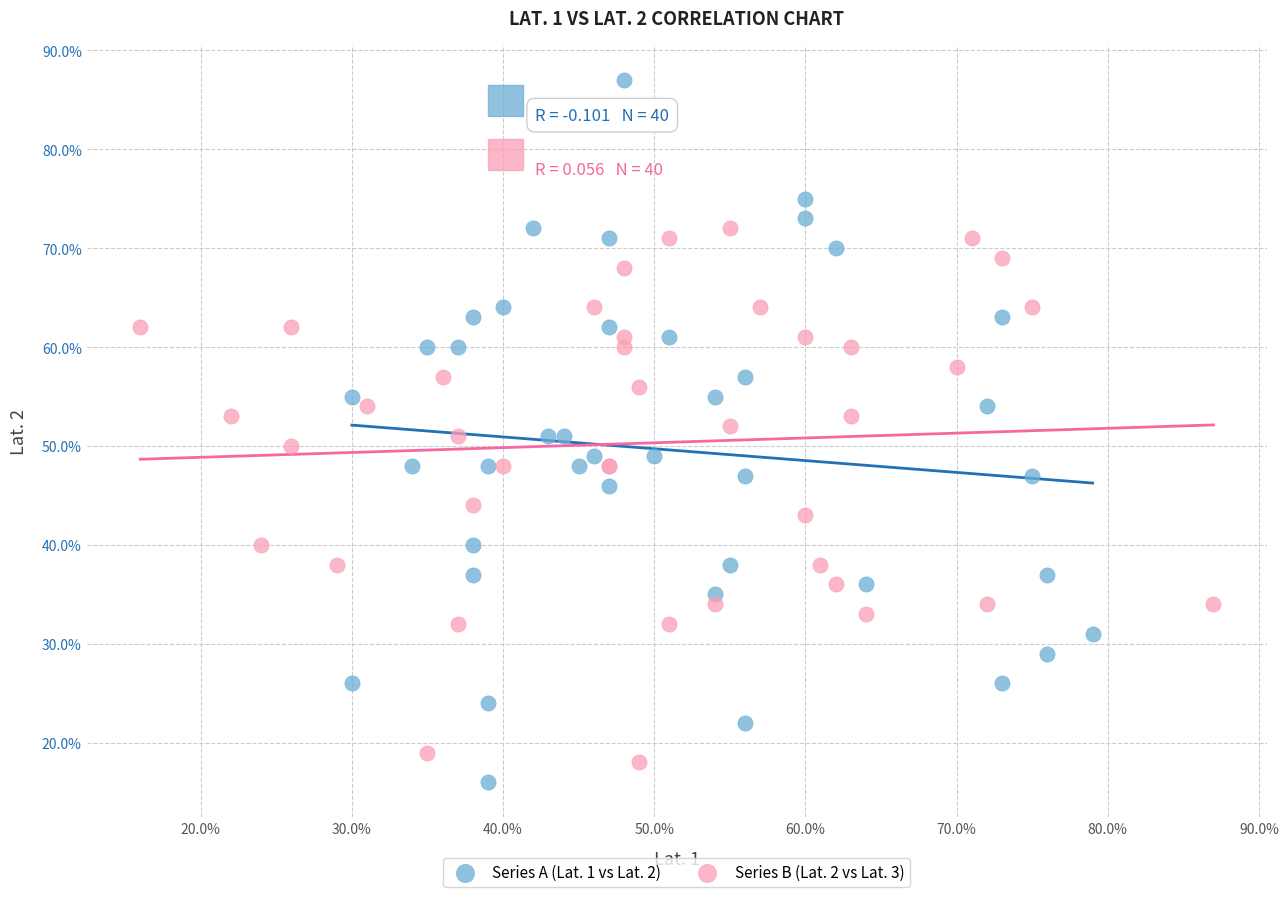

What are all the series names shown in the legend?

Series A (Lat. 1 vs Lat. 2), Series B (Lat. 2 vs Lat. 3)